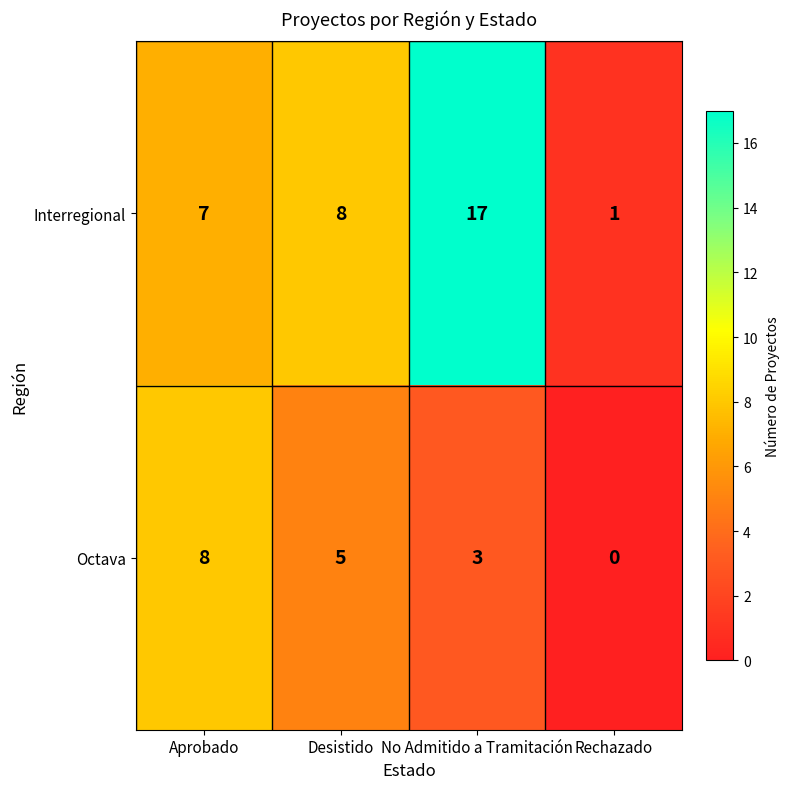

The value of Interregional at No Admitido a Tramitación is 17. True or false?

True